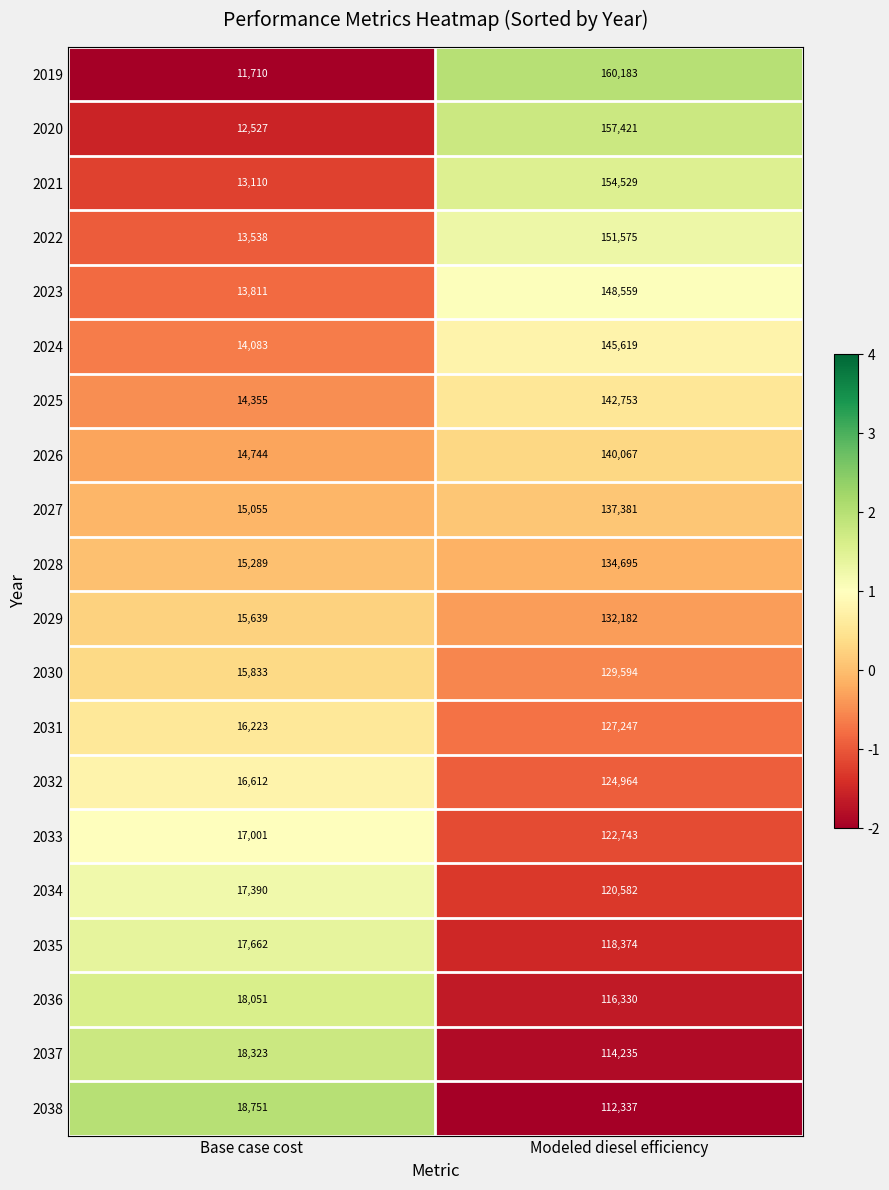

What is the maximum value shown in the chart?

160183